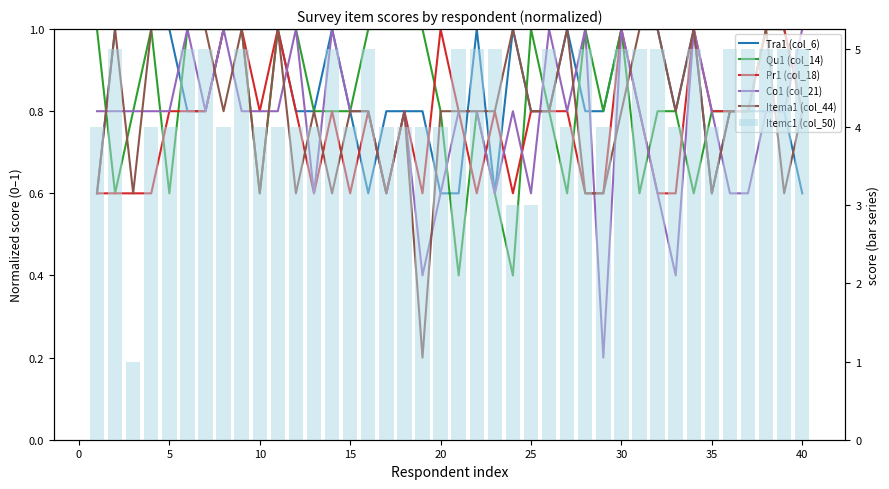

Is it true that Tra1 (col_6) equals 1.1 at 37?

False